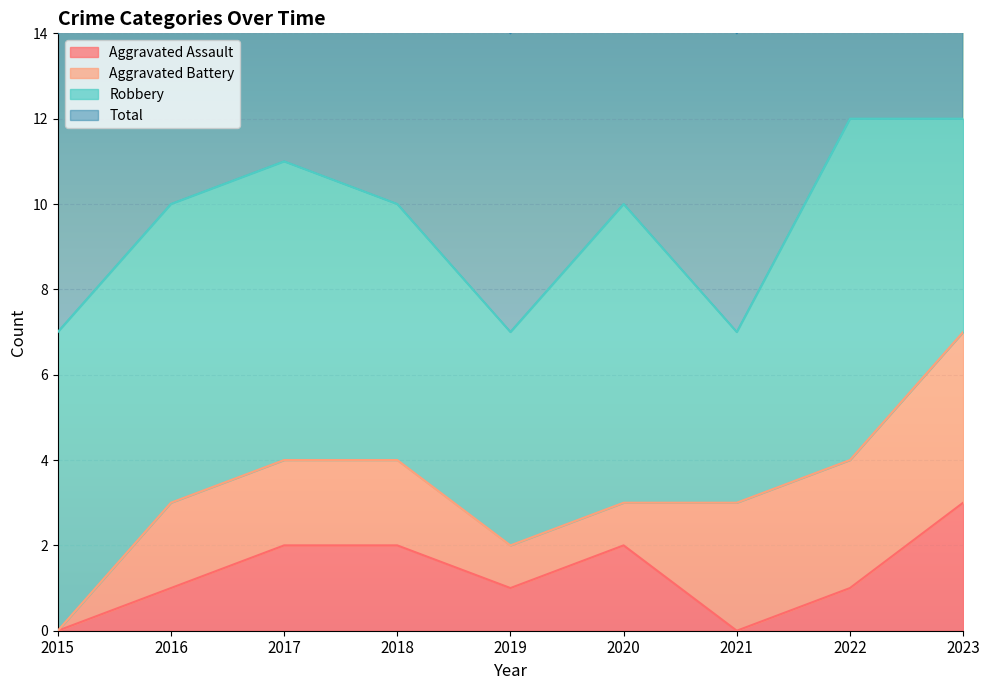

The value of Aggravated Assault at 2015 is -1. True or false?

False